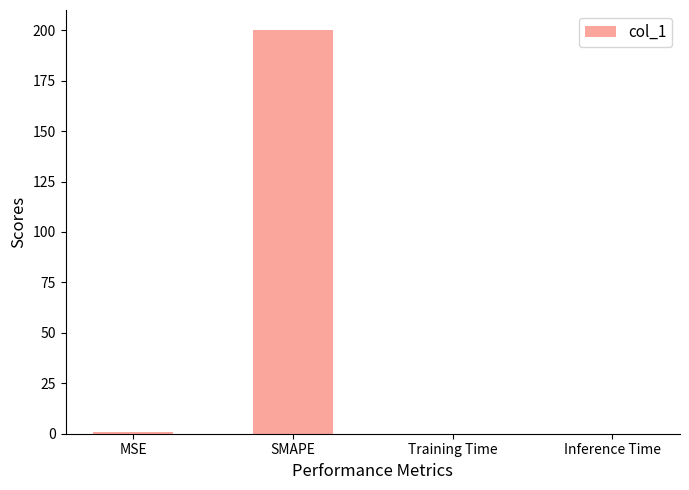

Which has a higher value, SMAPE or MSE?

SMAPE